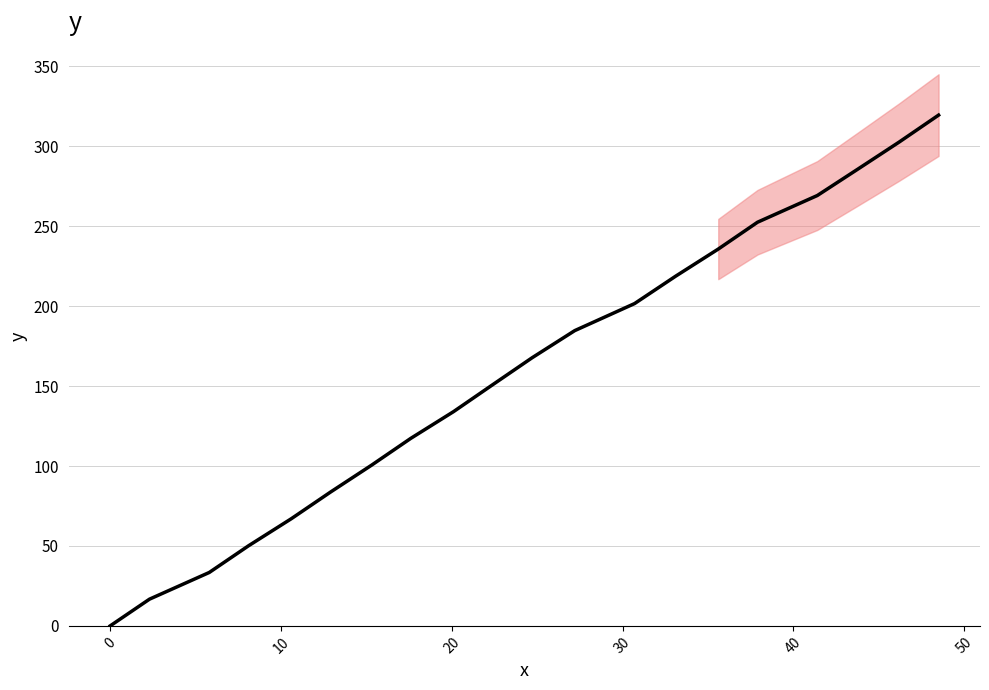

True or false: there are more than 2 points higher than both neighbors.

False